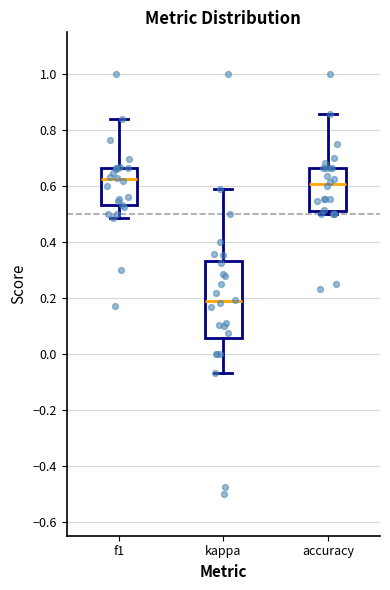

Comparing the boxes themselves (not the whiskers), which one is the tallest?

kappa